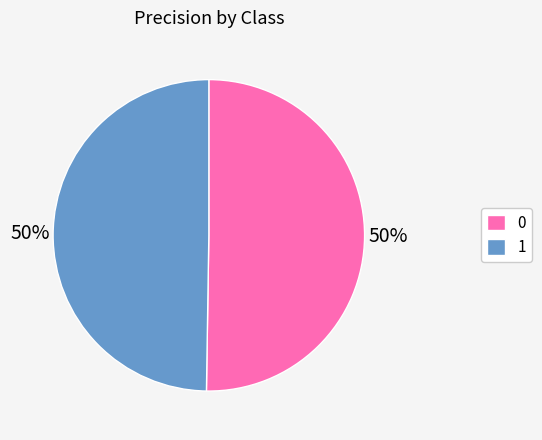

Count the number of slices in the pie.

2